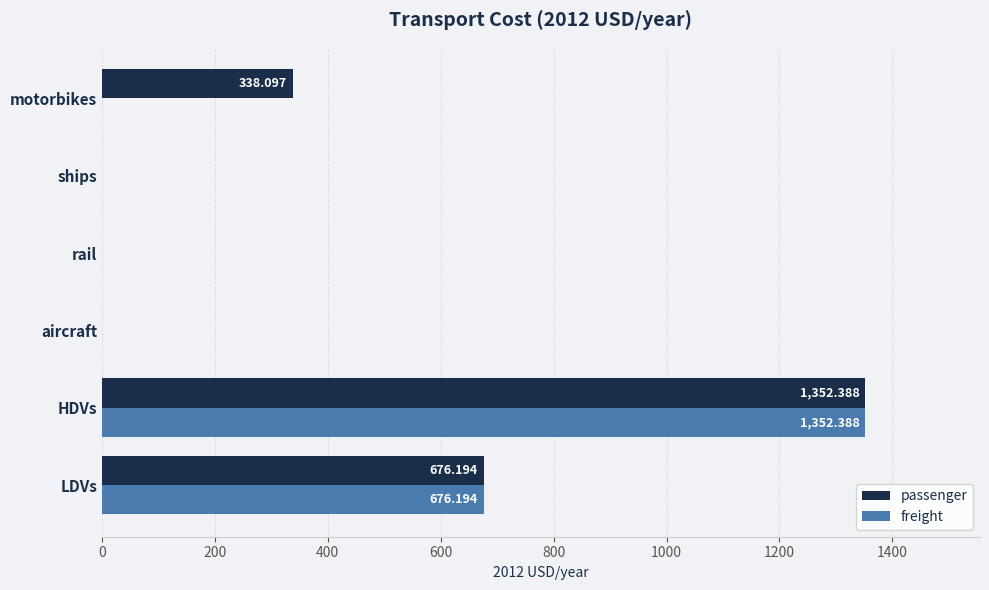

Which category has the highest value across all series?

HDVs